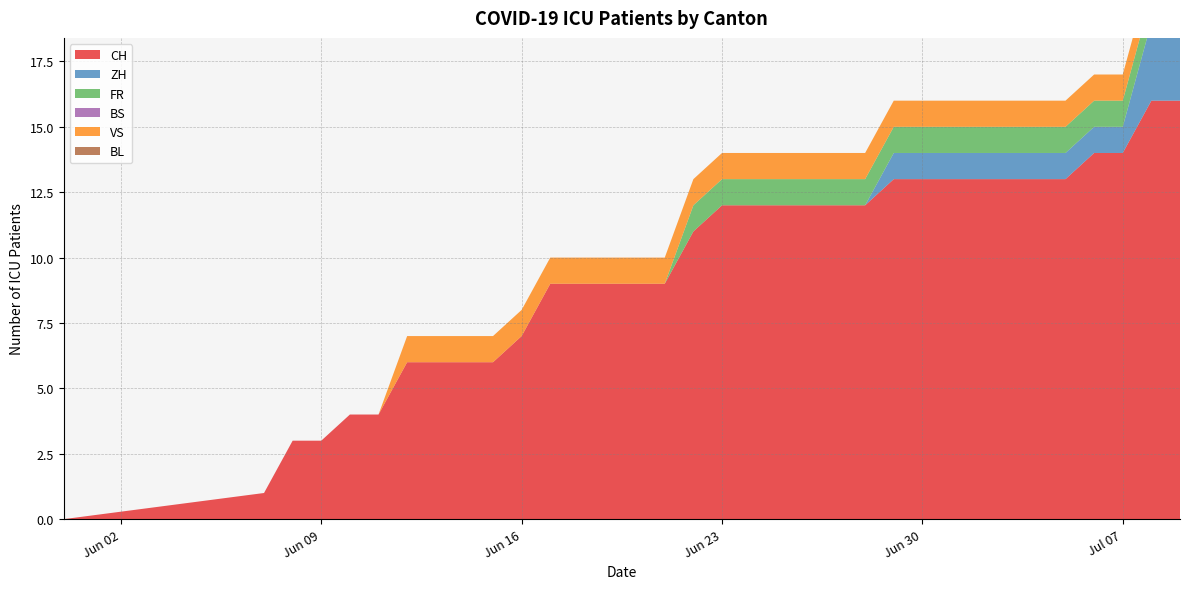

Reading left to right, what are all the values shown in this chart?

CH: 0	1	3	3	4	4	6	6	6	6	7	9	9	9	9	9	11	12	12	12	12	12	12	13	13	13	13	13	13	13	14	14	16	16
ZH: 0	0	0	0	0	0	0	0	0	0	0	0	0	0	0	0	0	0	0	0	0	0	0	1	1	1	1	1	1	1	1	1	3	3
FR: 0	0	0	0	0	0	0	0	0	0	0	0	0	0	0	0	1	1	1	1	1	1	1	1	1	1	1	1	1	1	1	1	1	1
BS: 0	0	0	0	0	0	0	0	0	0	0	0	0	0	0	0	0	0	0	0	0	0	0	0	0	0	0	0	0	0	0	0	0	0
VS: 0	0	0	0	0	0	1	1	1	1	1	1	1	1	1	1	1	1	1	1	1	1	1	1	1	1	1	1	1	1	1	1	1	1
BL: 0	0	0	0	0	0	0	0	0	0	0	0	0	0	0	0	0	0	0	0	0	0	0	0	0	0	0	0	0	0	0	0	0	0